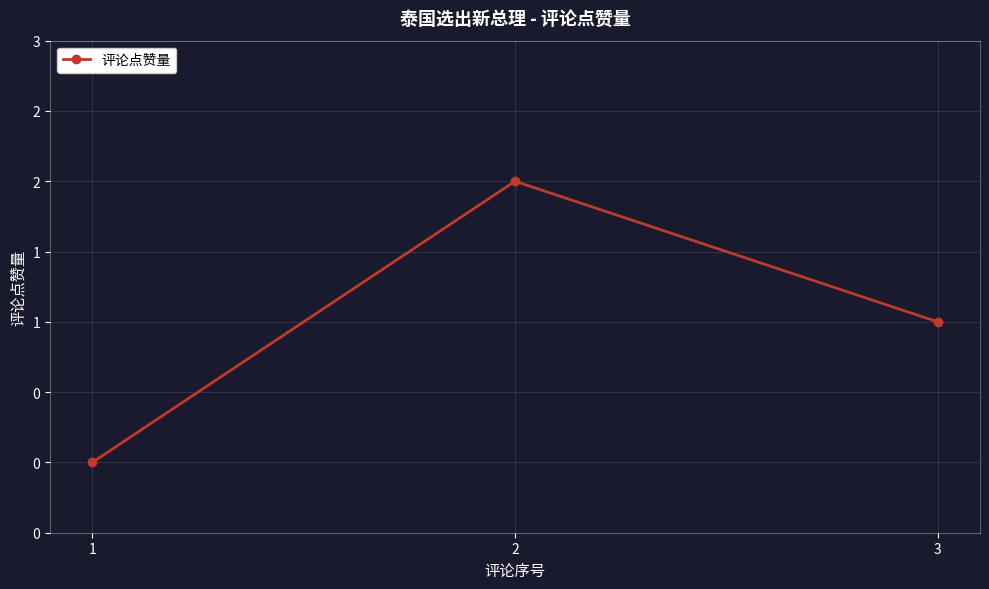

What is the change in value from 1 to 3?

+1